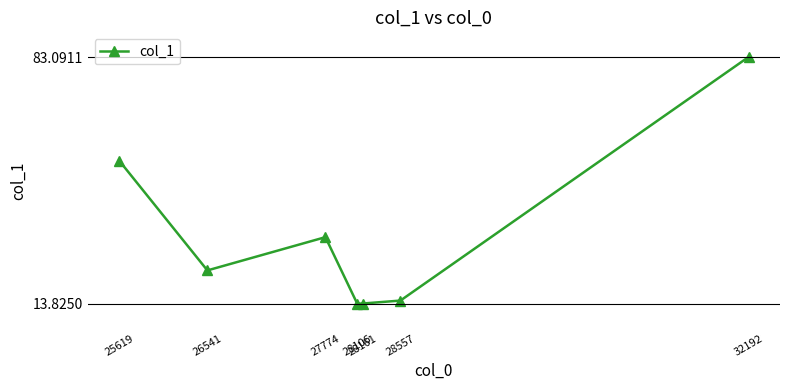

What value does the data have at 27774?

32.5